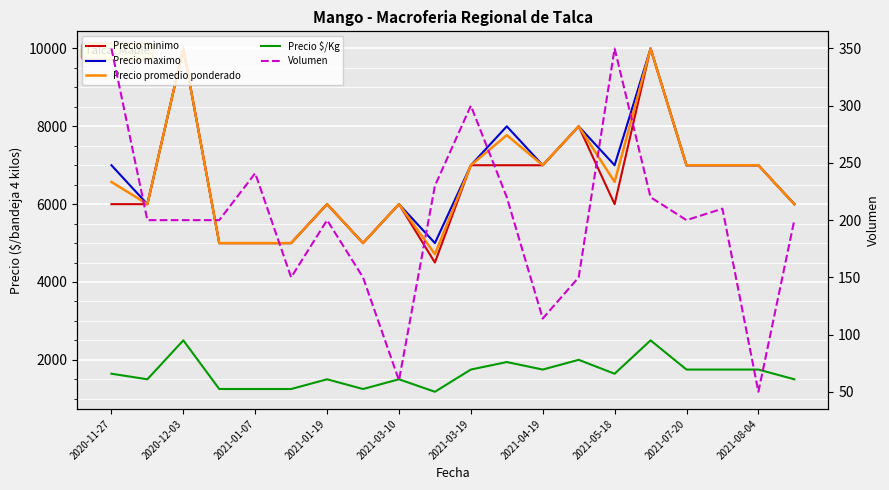

What are all the series names shown in the legend?

Precio minimo, Precio maximo, Precio promedio ponderado, Precio $/Kg, Volumen